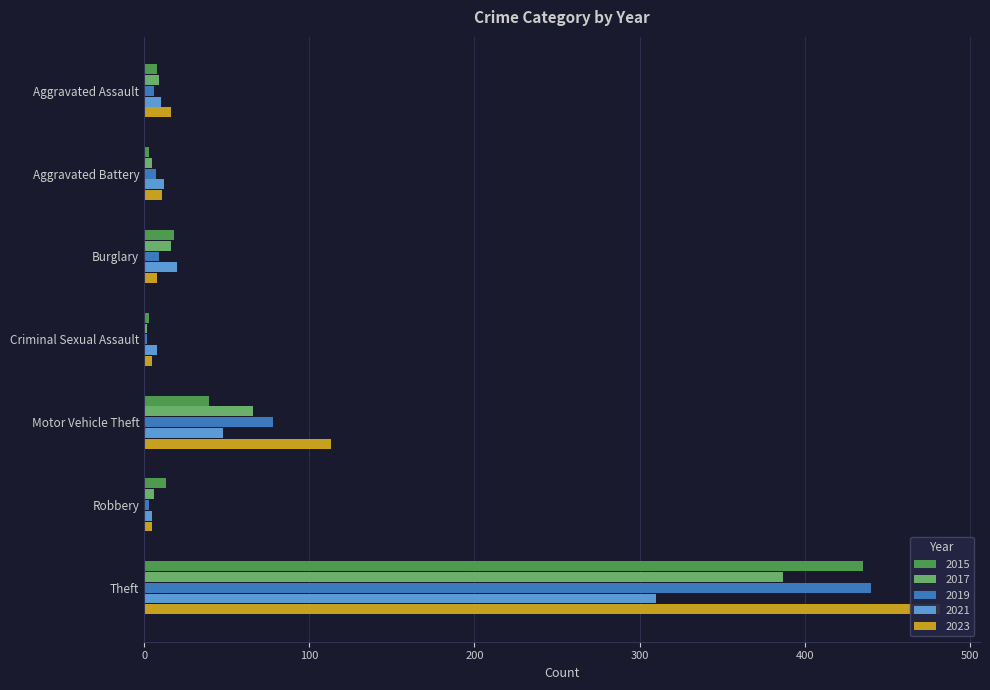

True or false: 2019 has a value of 3 at Robbery.

True